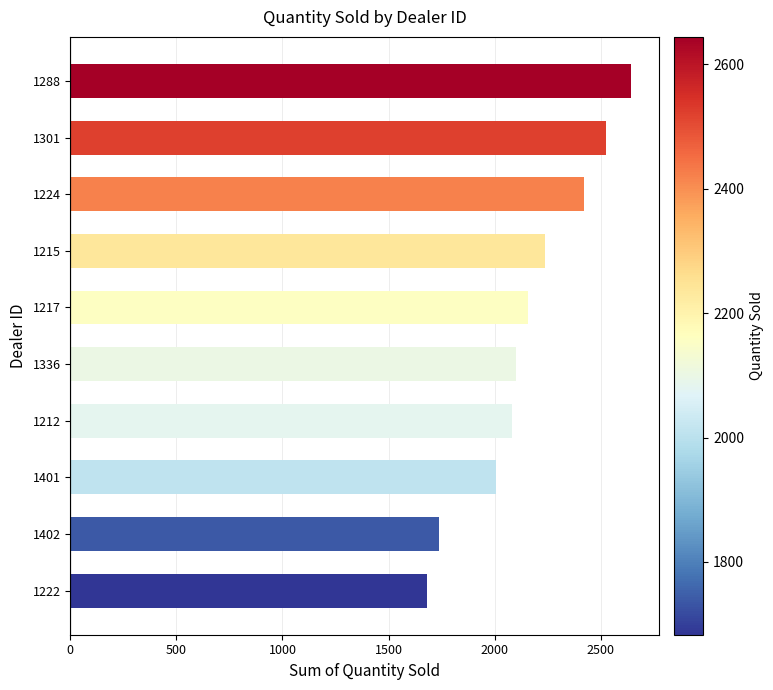

What is the change in value from 1224 to 1288?

+222